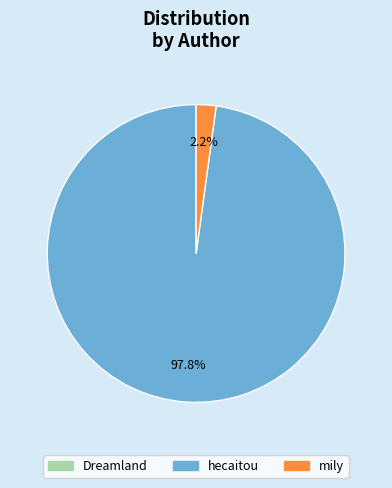

Which category has the biggest portion of the pie?

hecaitou